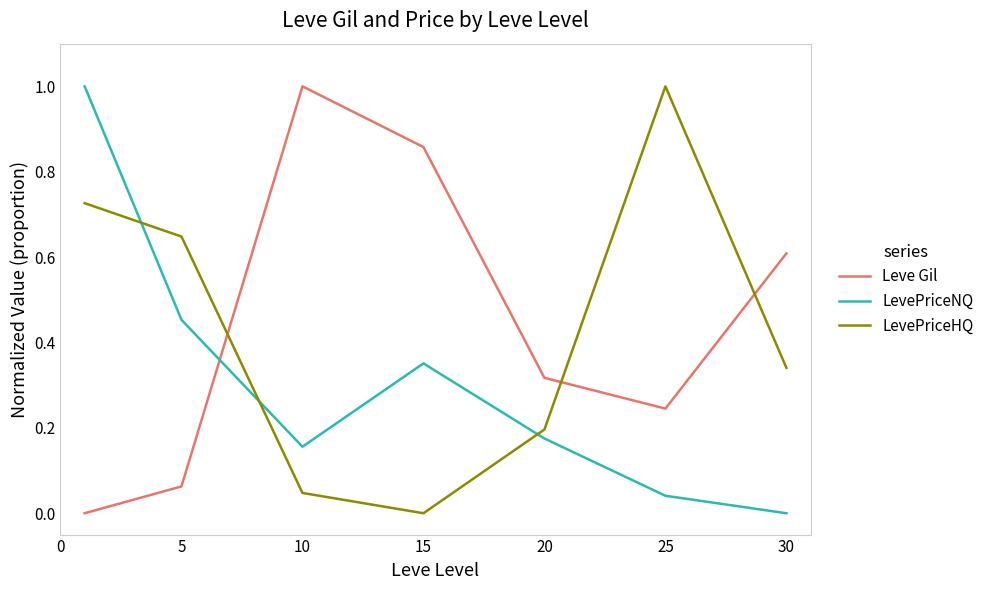

How many lines are shown in the chart?

3